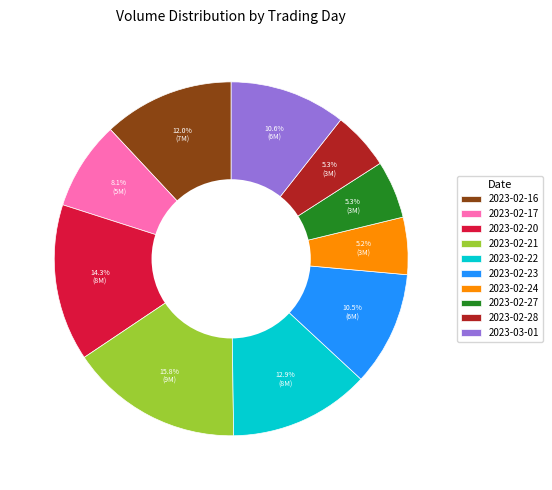

Is it true that 2023-02-21 is 26% of the pie?

False